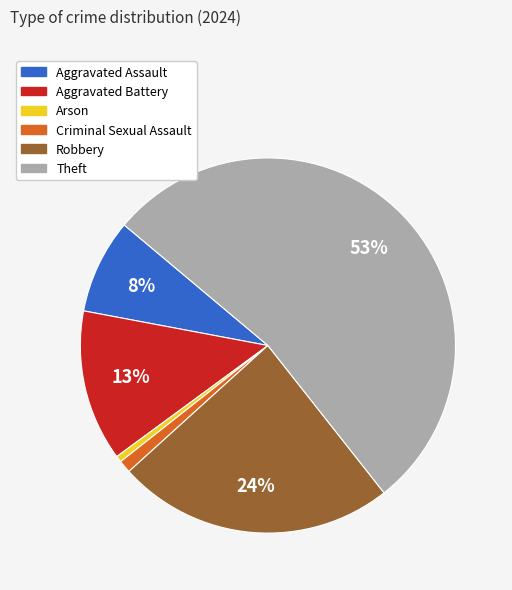

Is the sum of Criminal Sexual Assault and Aggravated Battery greater than half?

No